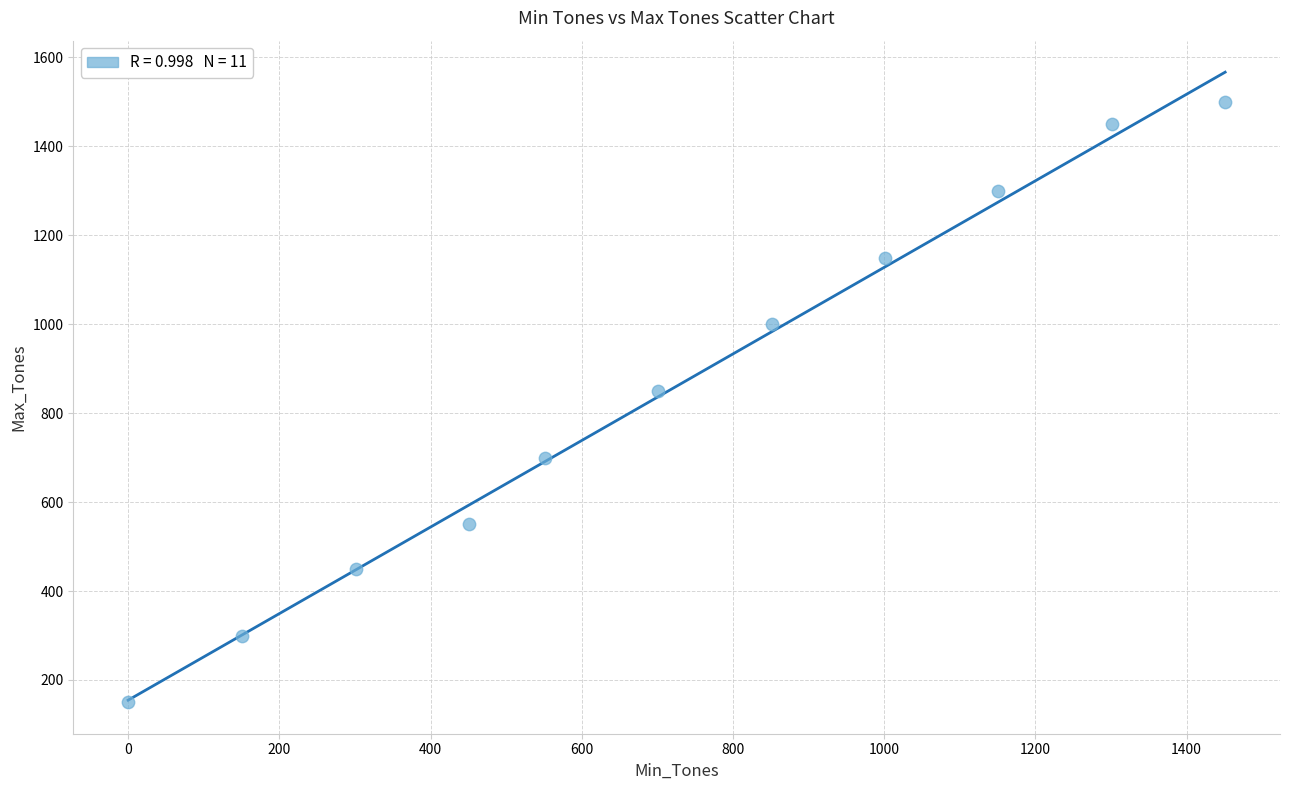

What Y value in the scatter plot is closest to 825?

850